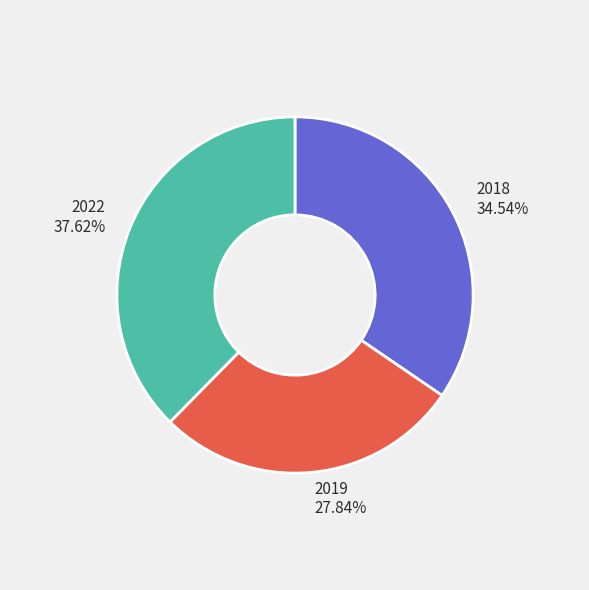

What is the total percentage of 2022 and 2019?

65.5%